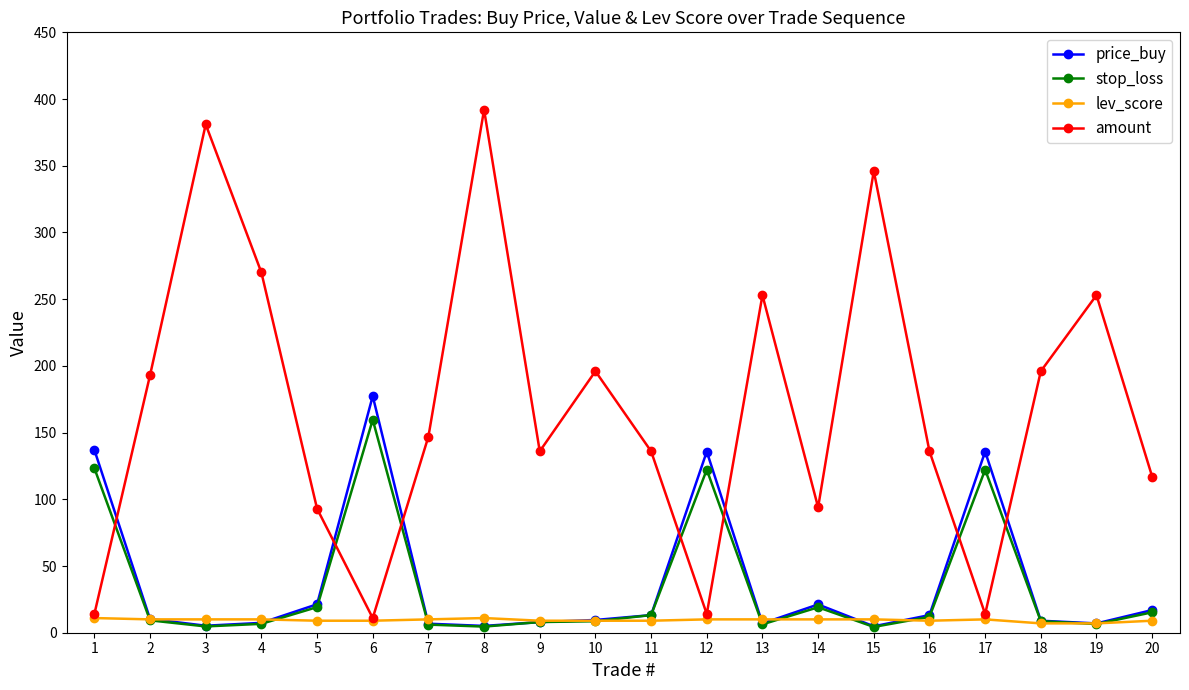

True or false: stop_loss has more than 2 points higher than both neighbors.

True